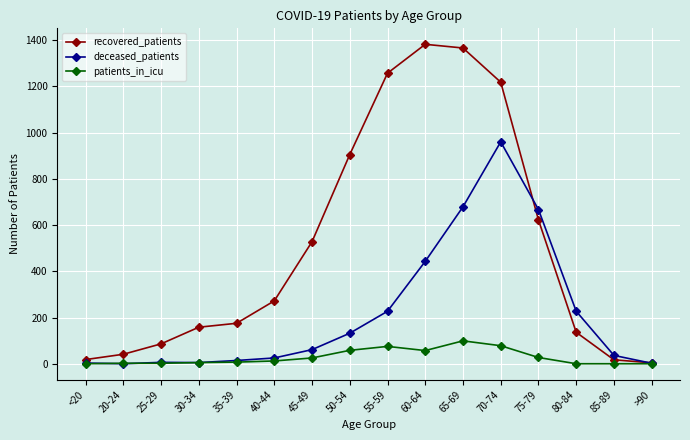

At 55-59, list the series in order from smallest to largest.

patients_in_icu, deceased_patients, recovered_patients